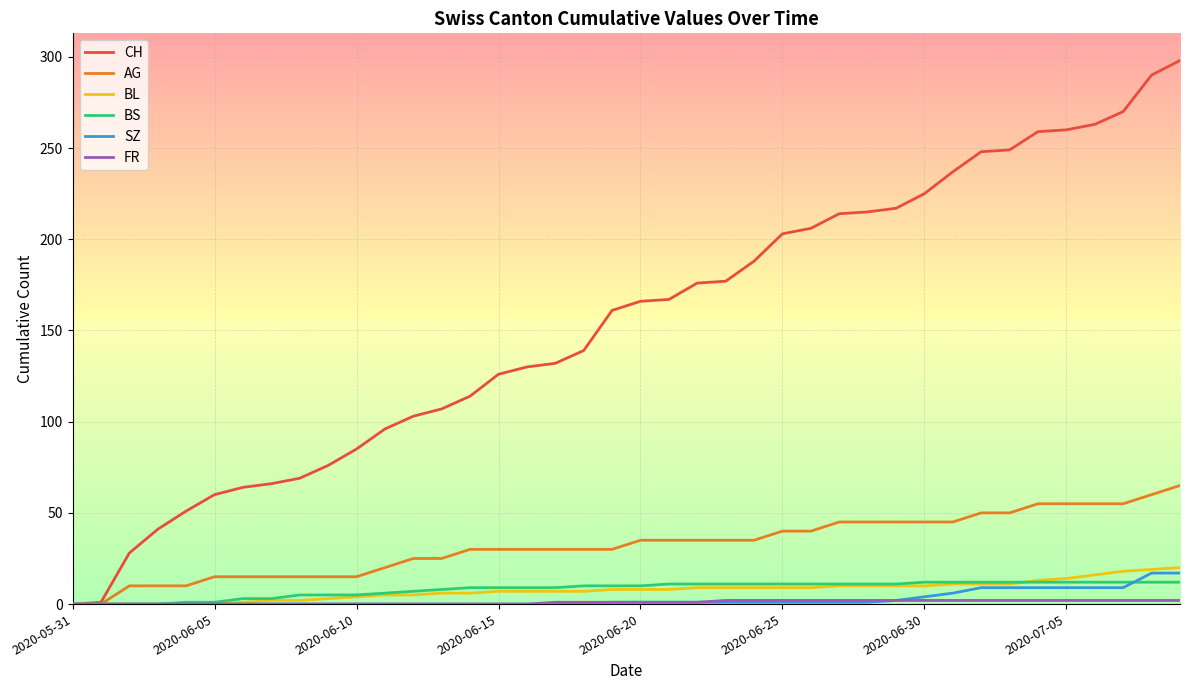

What is the maximum value shown in the chart?

298